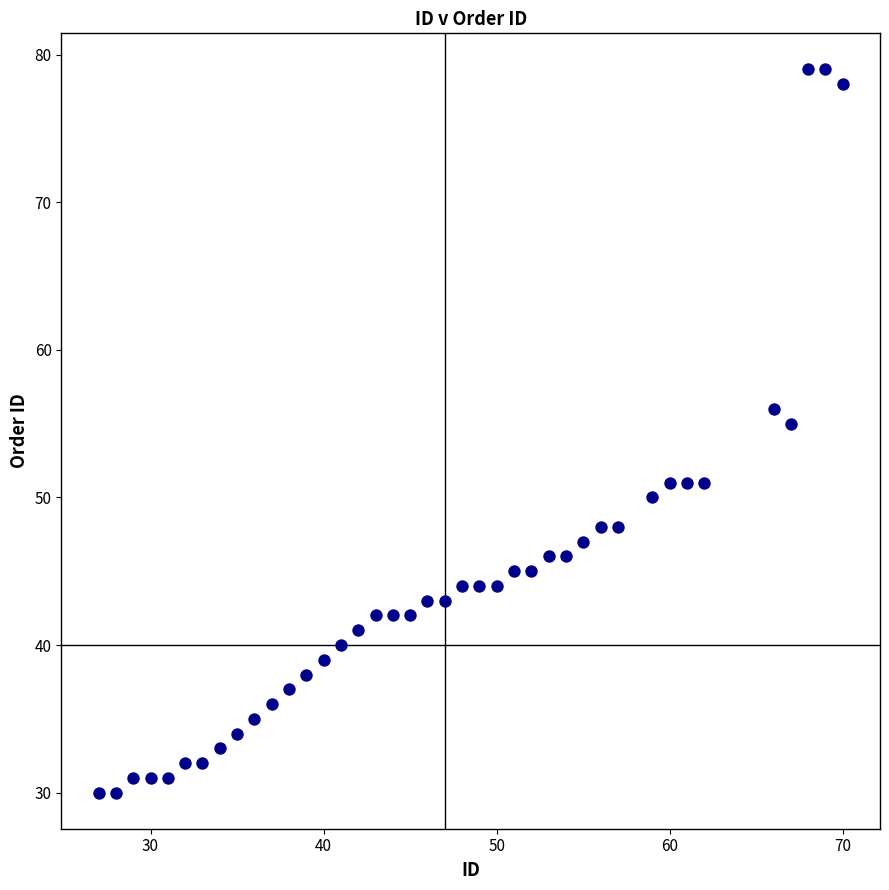

What is the range of X values (max minus min)?

43